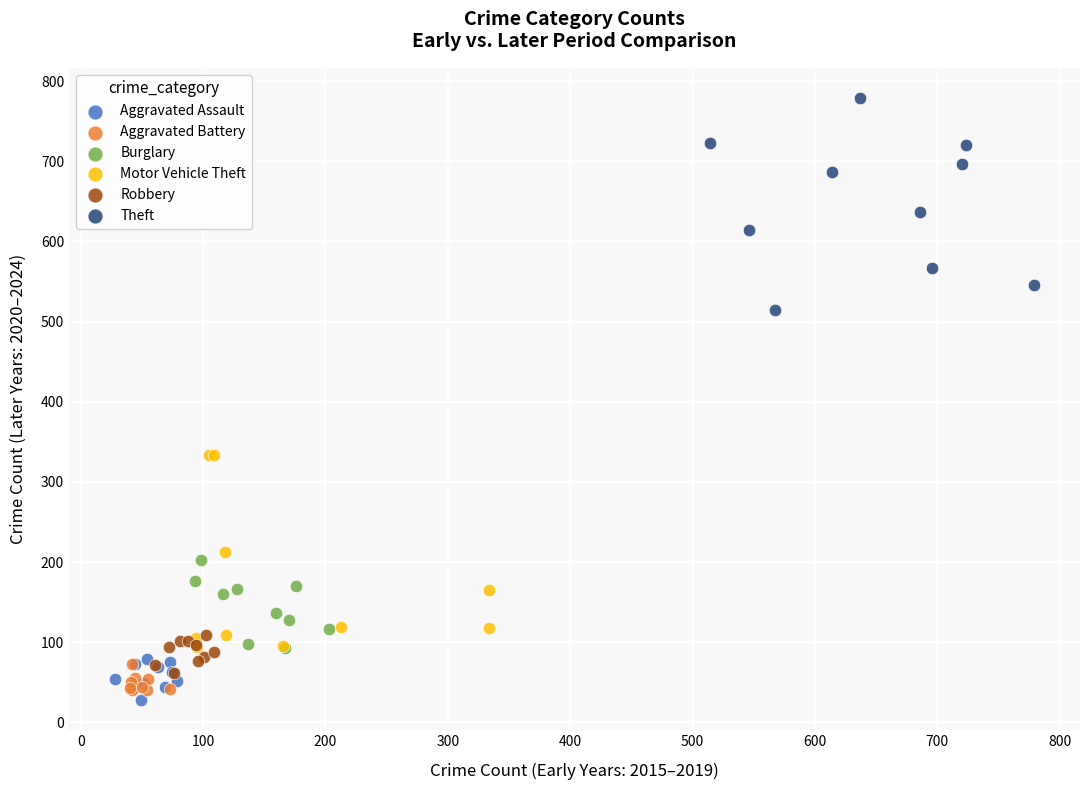

Which series contains the highest Y value?

Theft